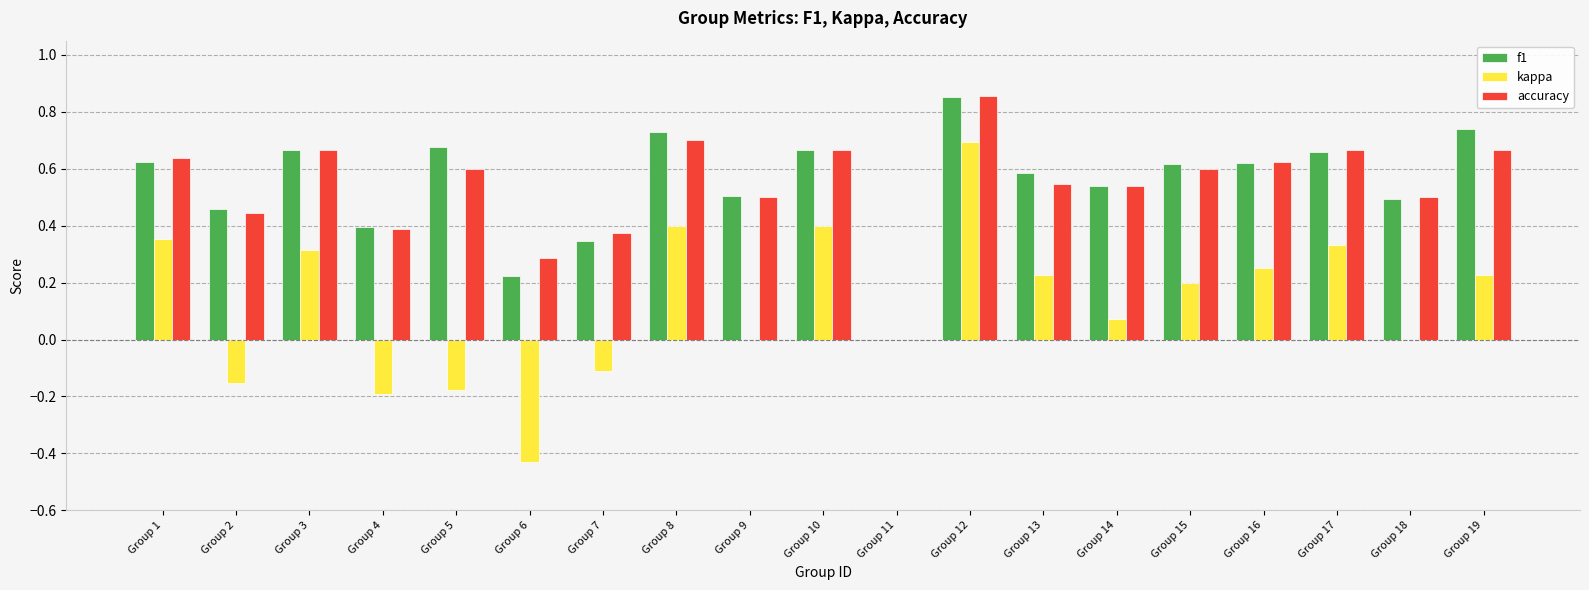

The kappa series shows 0.0 at Group 11. True or false?

True